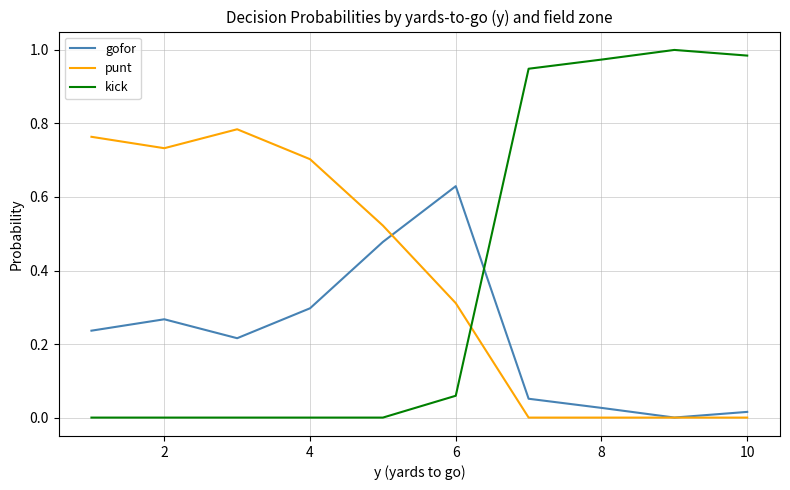

Rank the series by their maximum value, from highest to lowest.

kick, punt, gofor